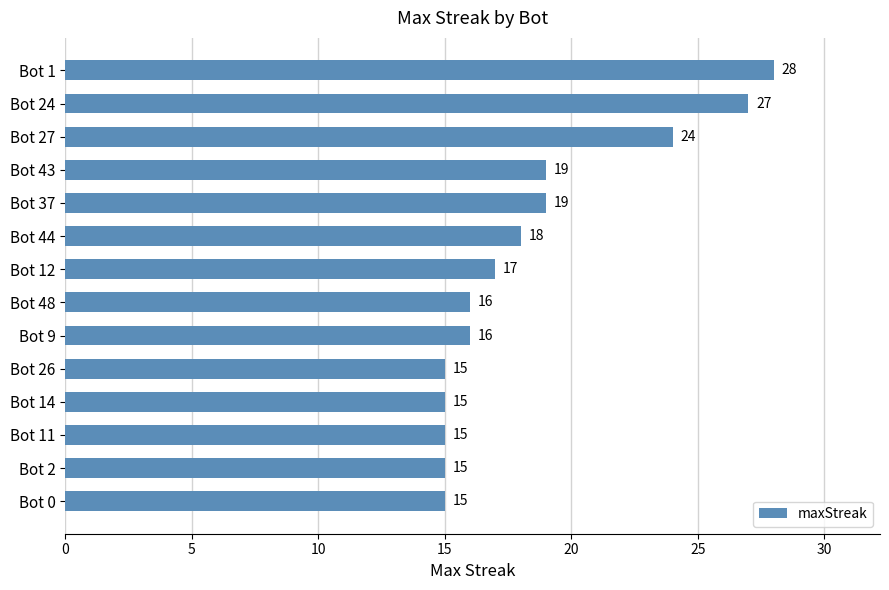

What is the change in value from Bot 24 to Bot 0?

-12